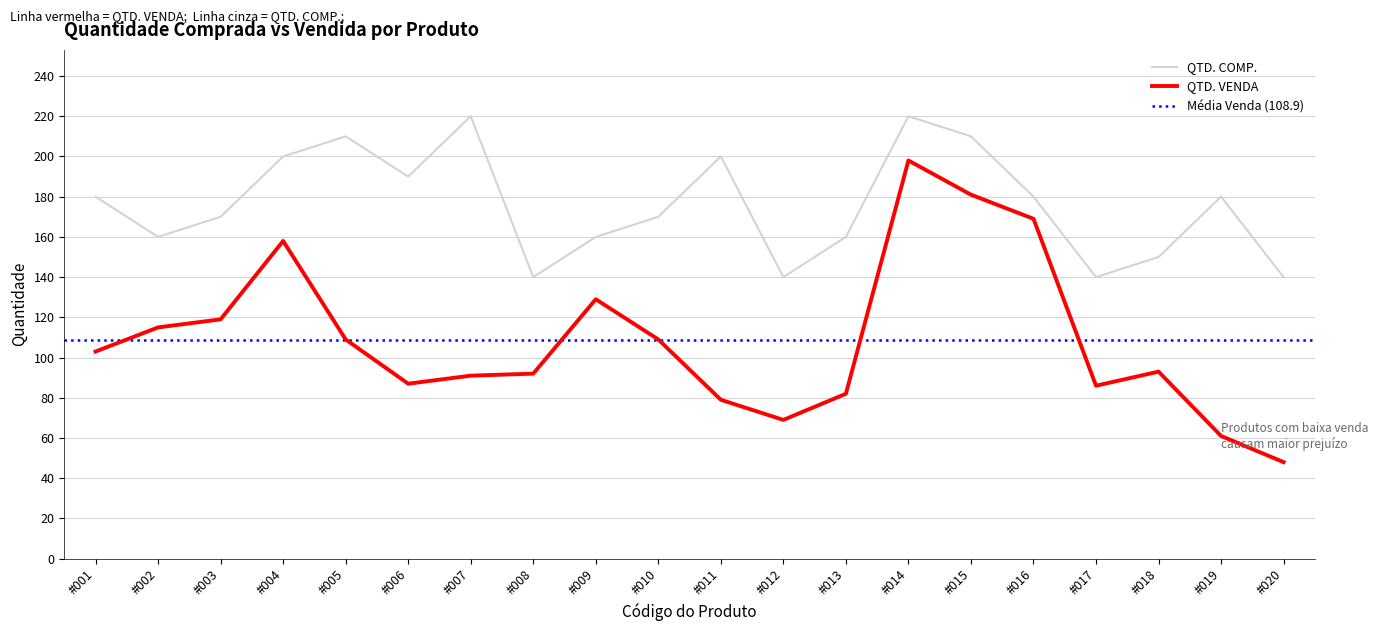

What is the value of the QTD. COMP. point at the 12th from the left?

140